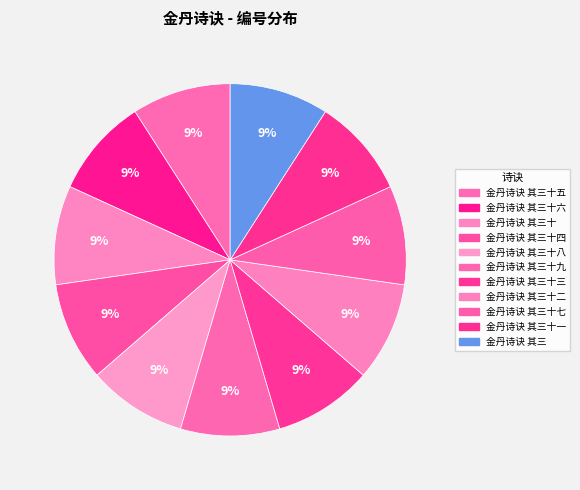

How many segments does this pie chart have?

11